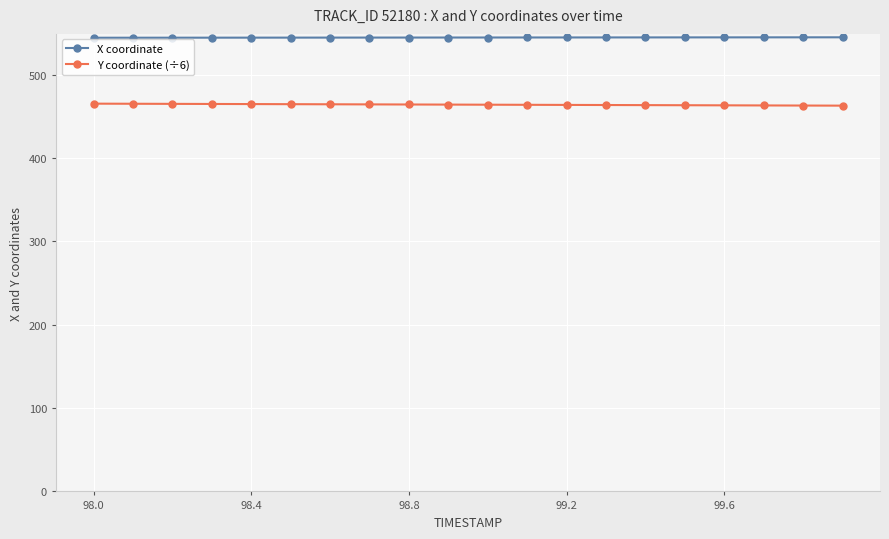

What is the sum of all Y coordinate (÷6) values?

9280.6